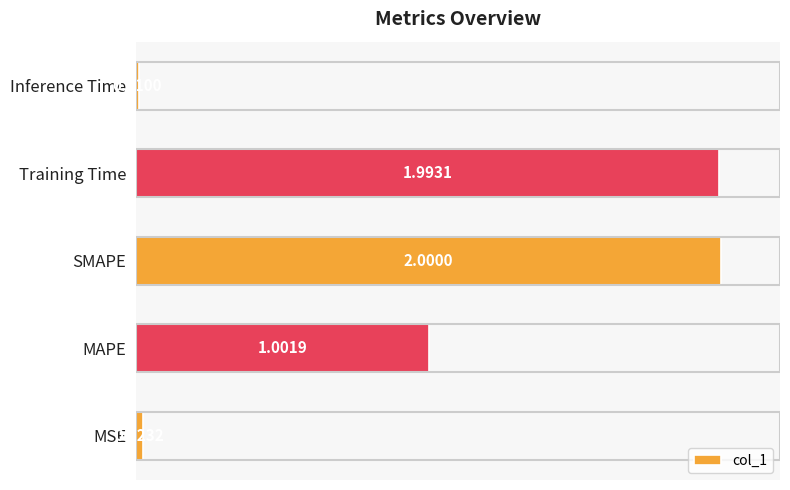

Are the bars horizontal?

Yes